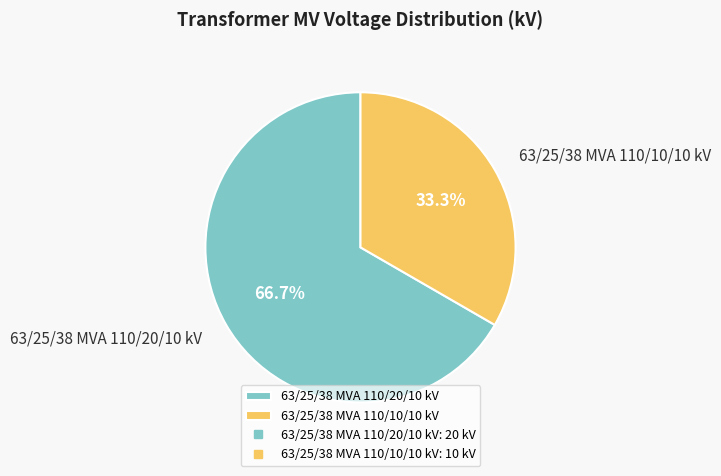

What percentage is the 63/25/38 MVA 110/10/10 kV slice, to the nearest percent?

33%